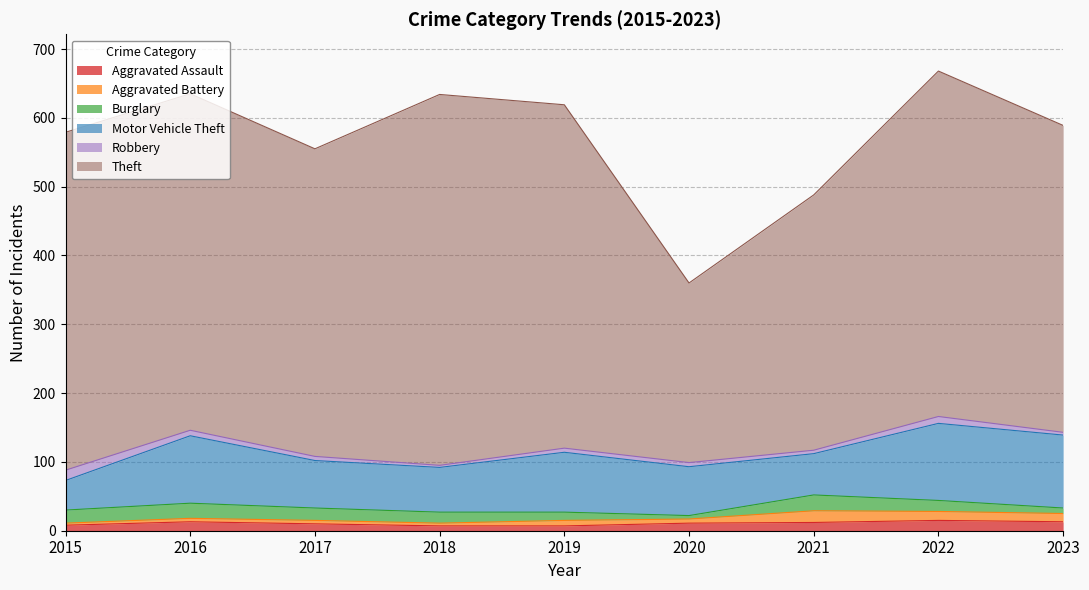

Read the Aggravated Assault value at 2023.

13